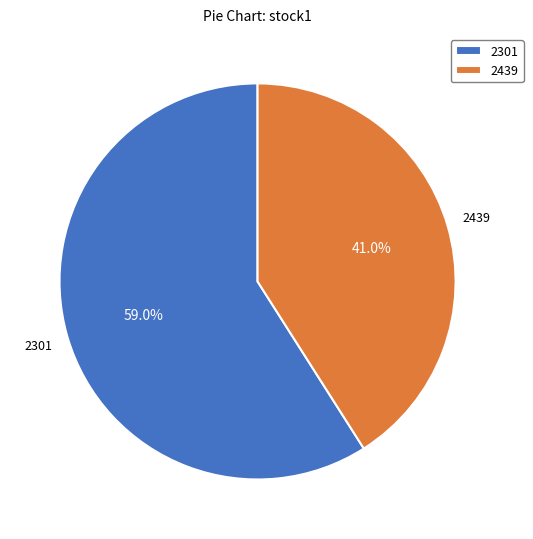

Is it true that 2301 is 50% of the pie?

False